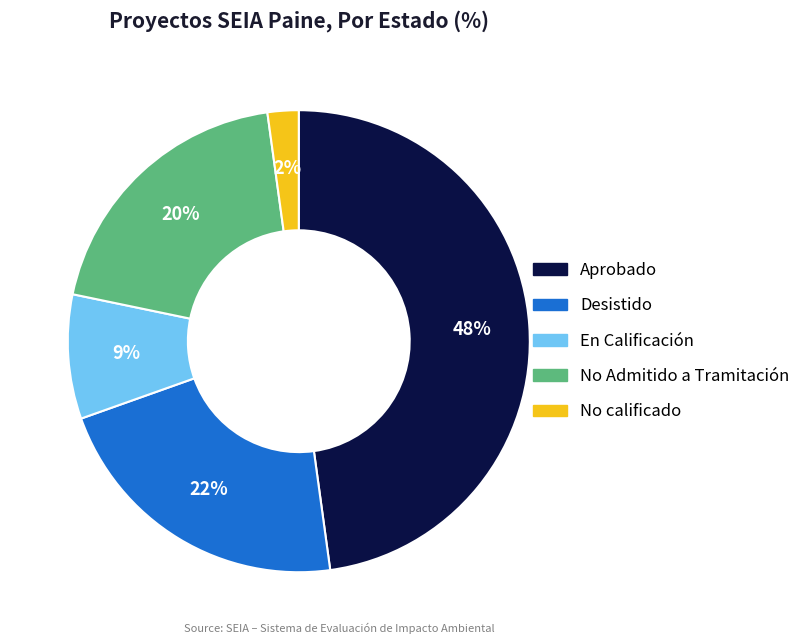

To the nearest percent, what is the combined percentage of No Admitido a Tramitación and No calificado?

22%